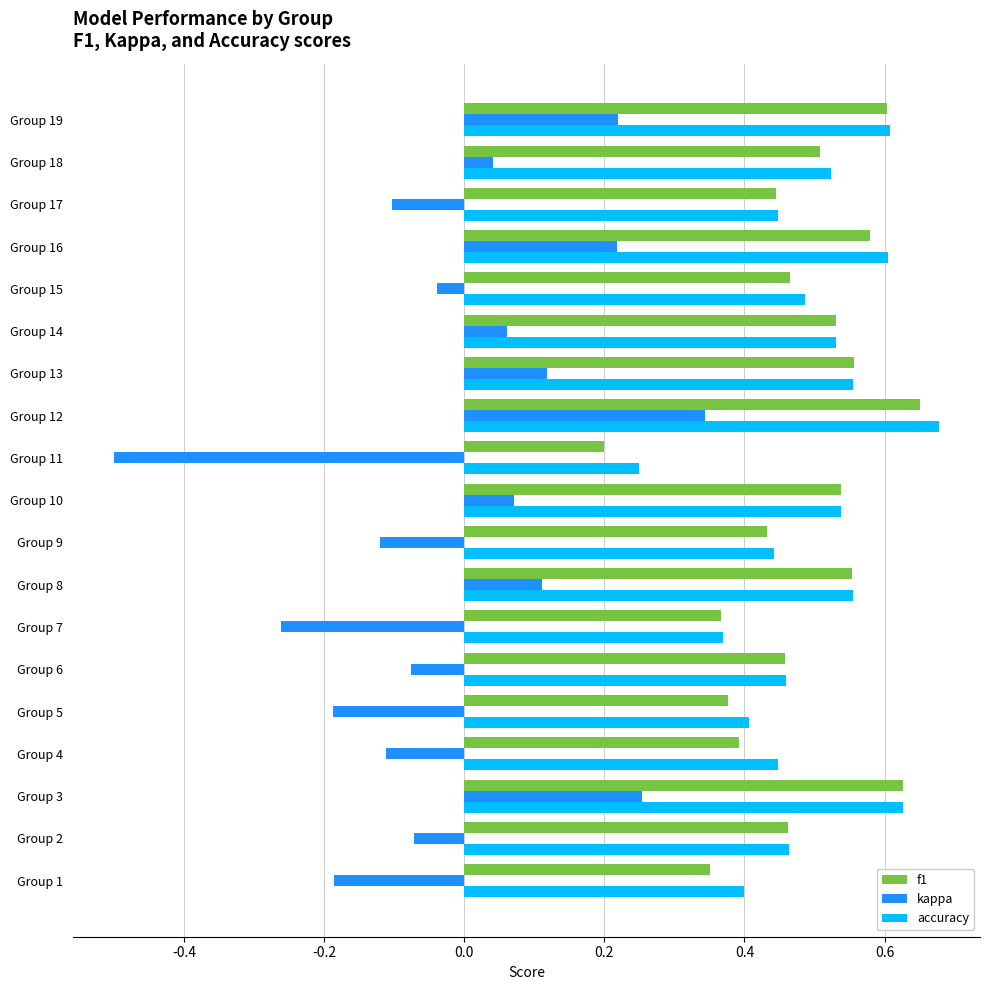

What is the difference between the second highest and minimum values in the kappa series?

0.8